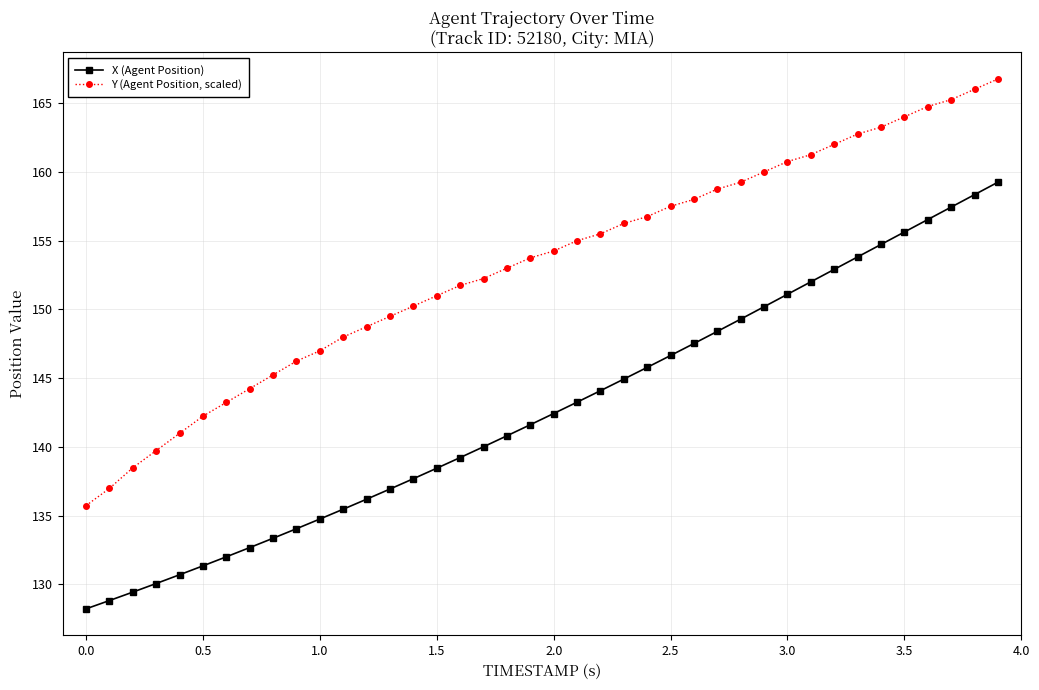

How many categories are shown in the chart?

40